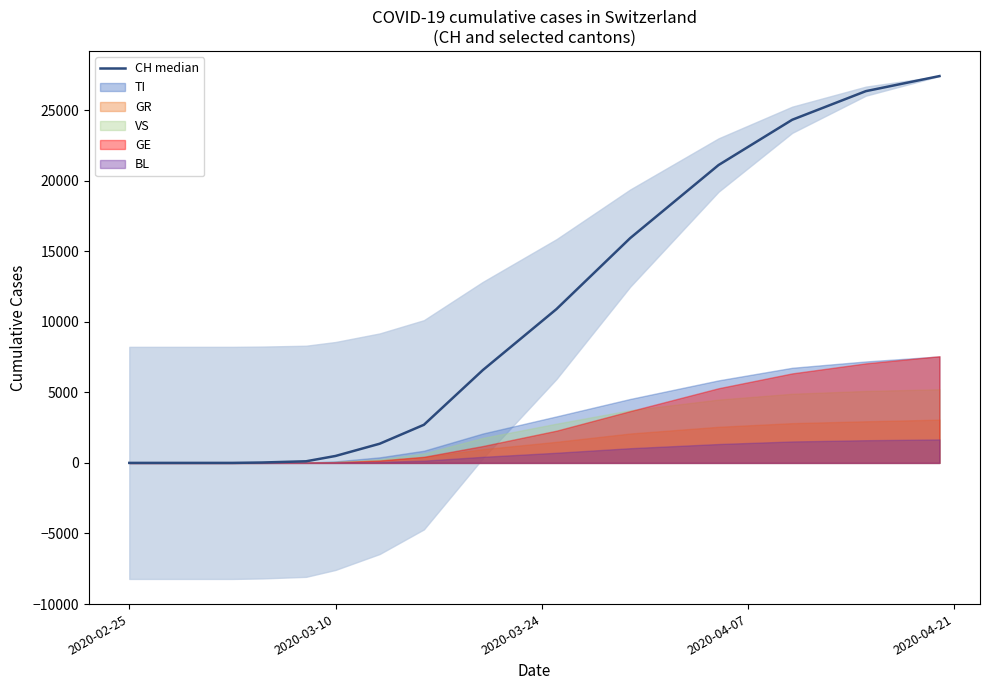

Reading left to right, list all the values displayed in this chart.

0	0	0	0	0	0	0	0	27	114	491	1359	2700	6575	10897	15922	21100	24308	26336	27404